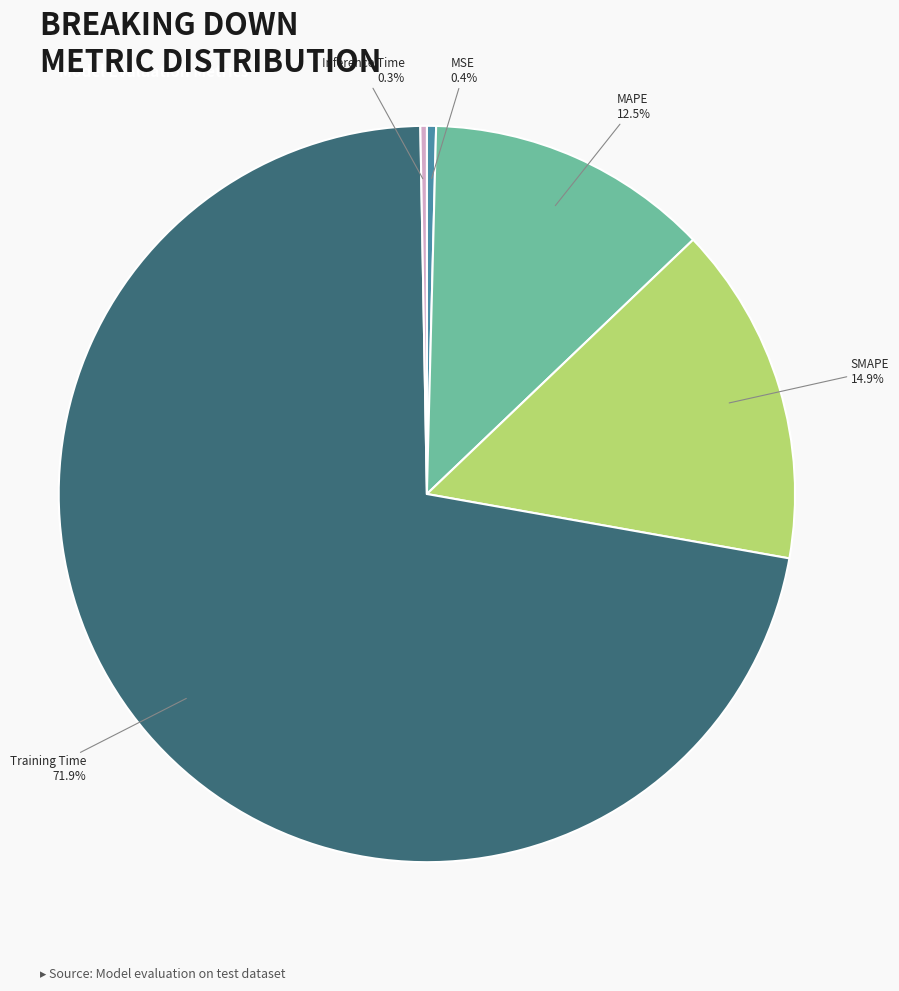

To the nearest percent, what is the difference between the MSE and Training Time slice percentages?

72%